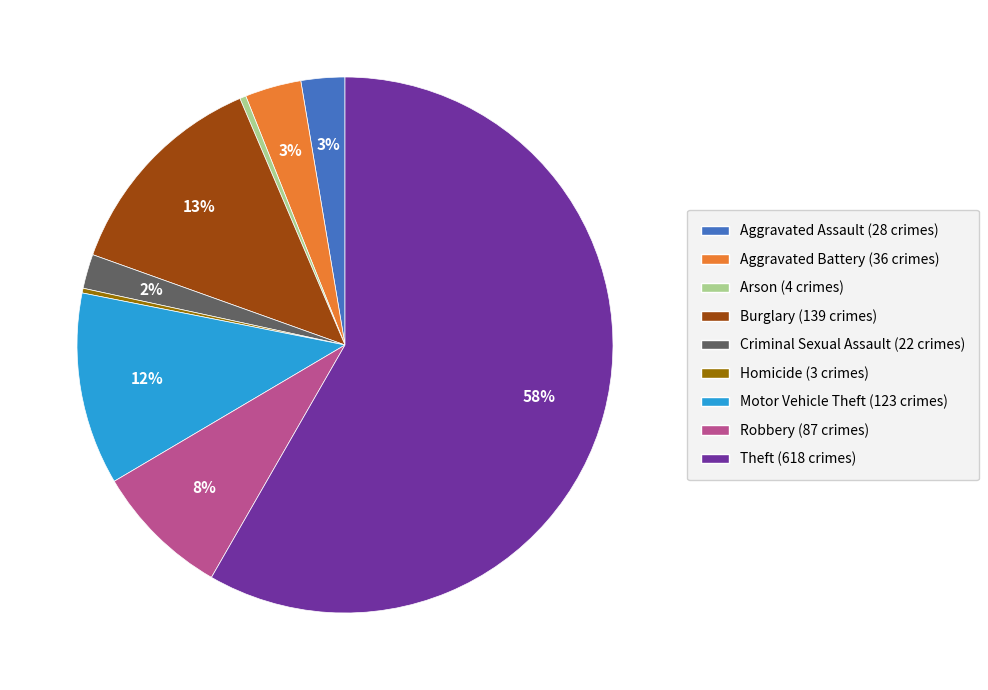

Which category has the biggest portion of the pie?

Theft